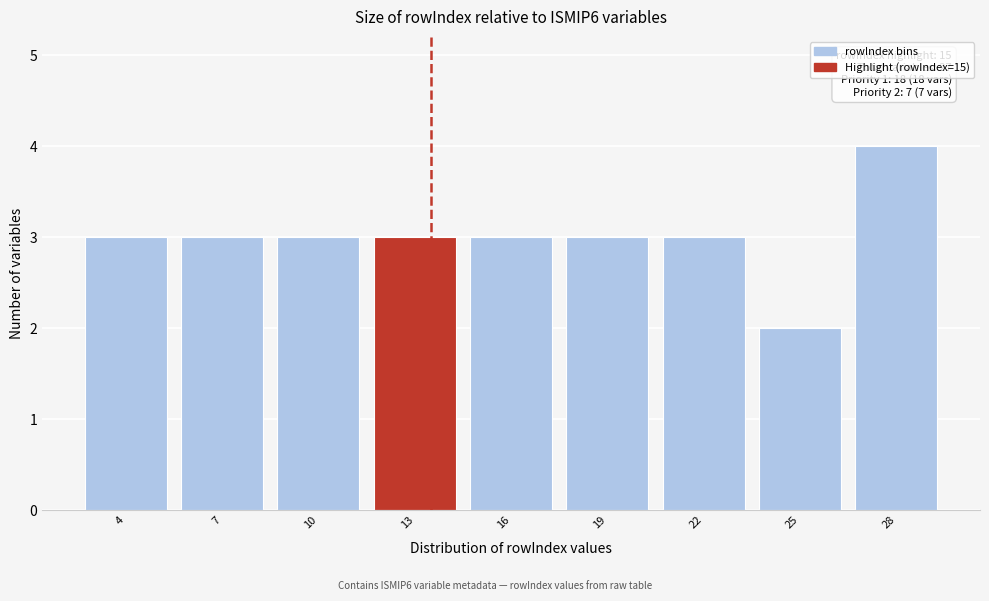

Reading right to left, list all the values displayed in this chart.

4	2	3	3	3	3	3	3	3